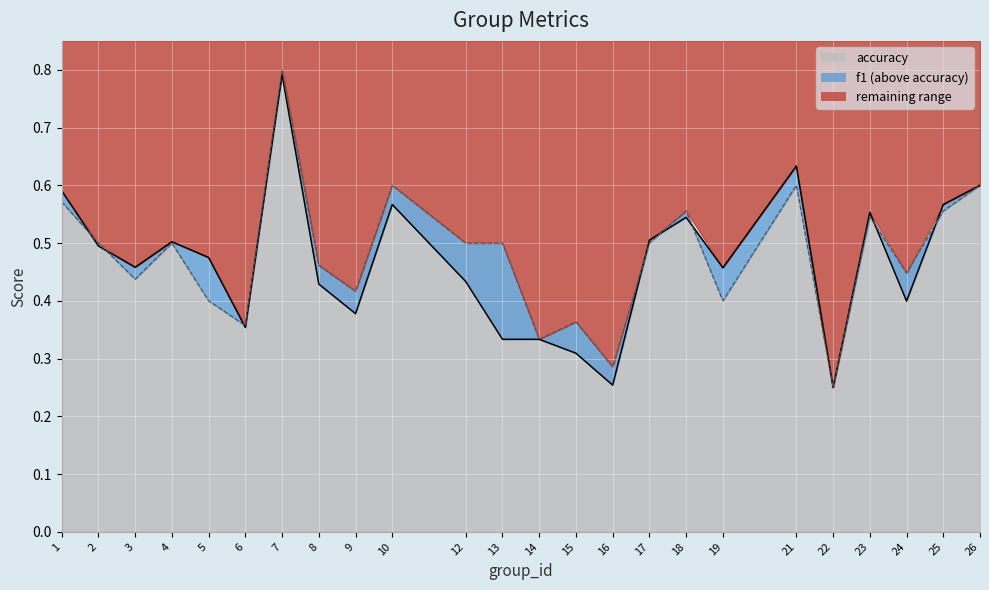

Which label corresponds to the largest value in the chart?

7